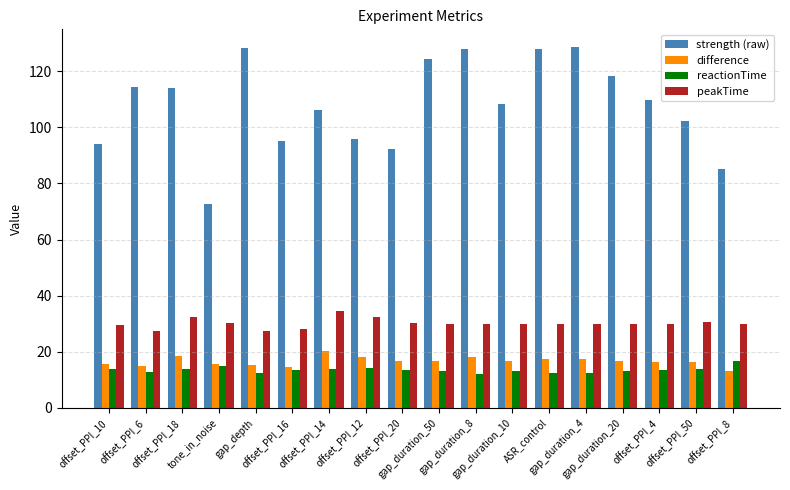

How many series are shown in this chart?

4